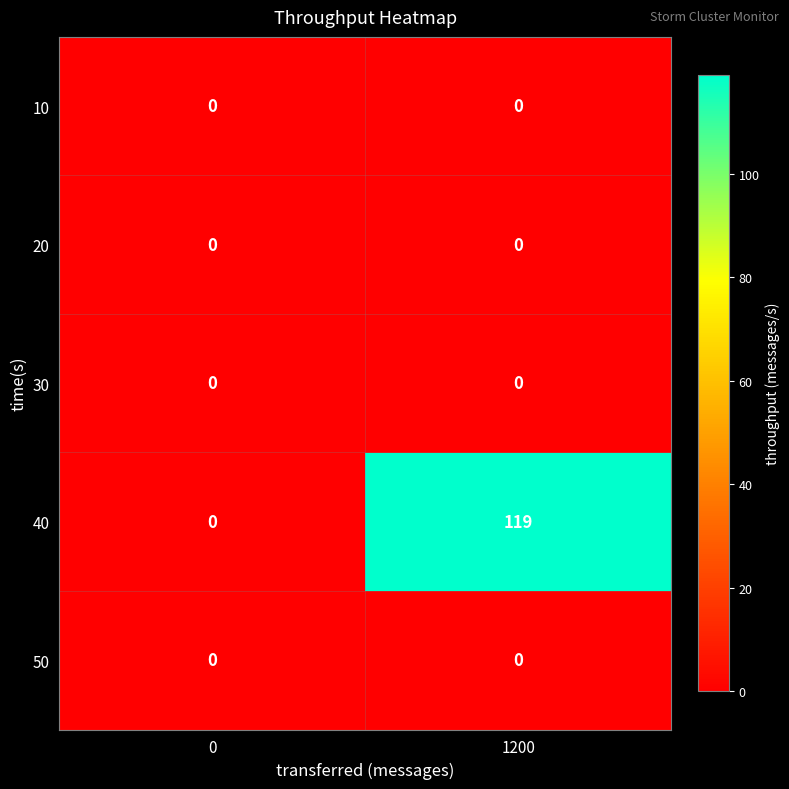

Which series has the widest spread of values?

40